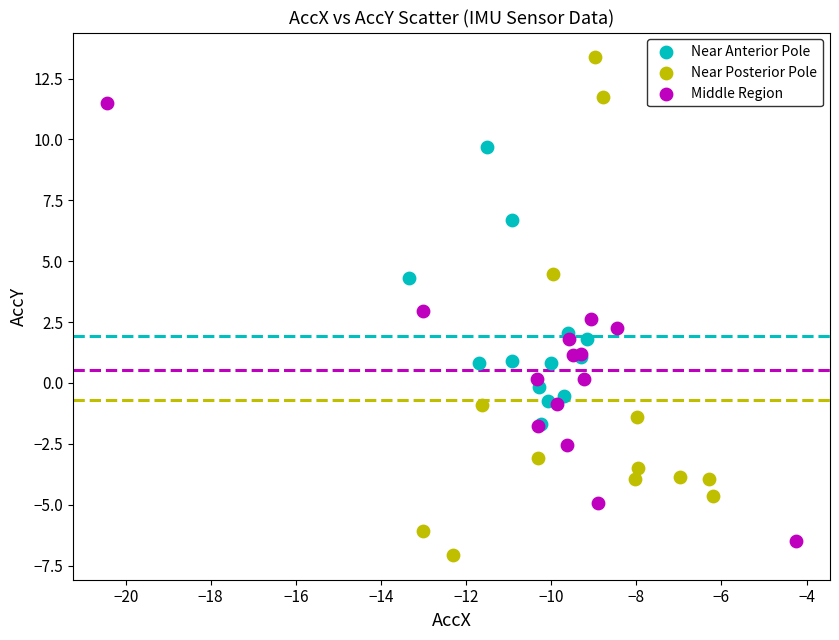

Which series has the largest Y range (max minus min)?

Near Posterior Pole